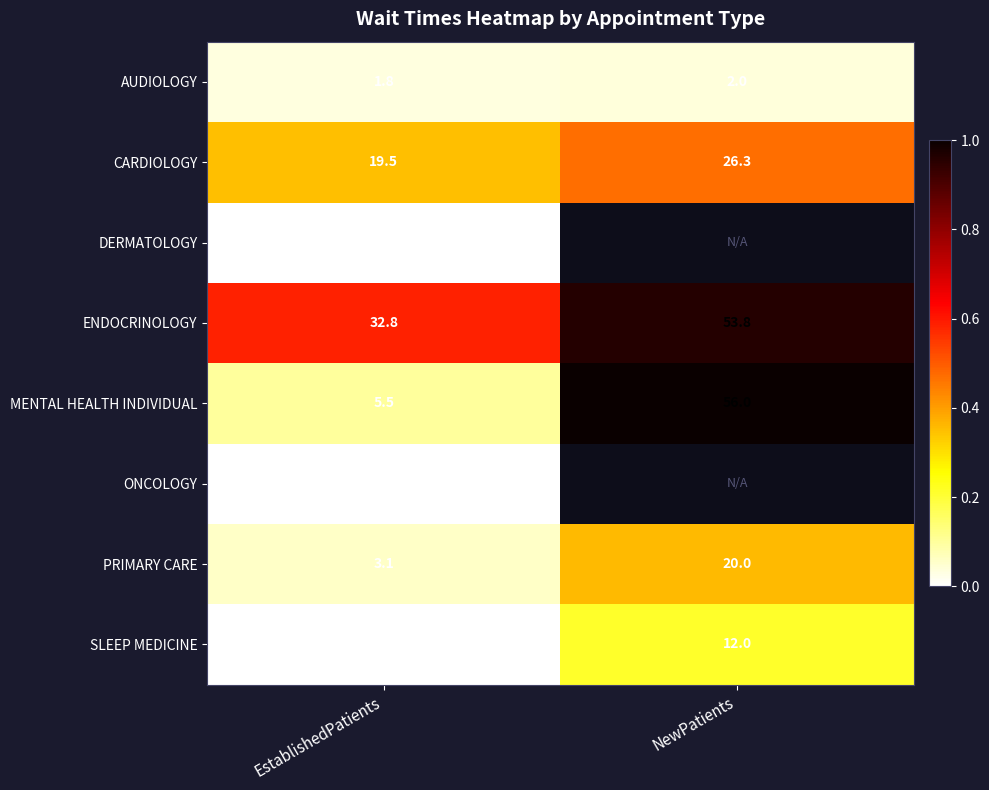

What is the difference between the highest and lowest values at EstablishedPatients?

32.8